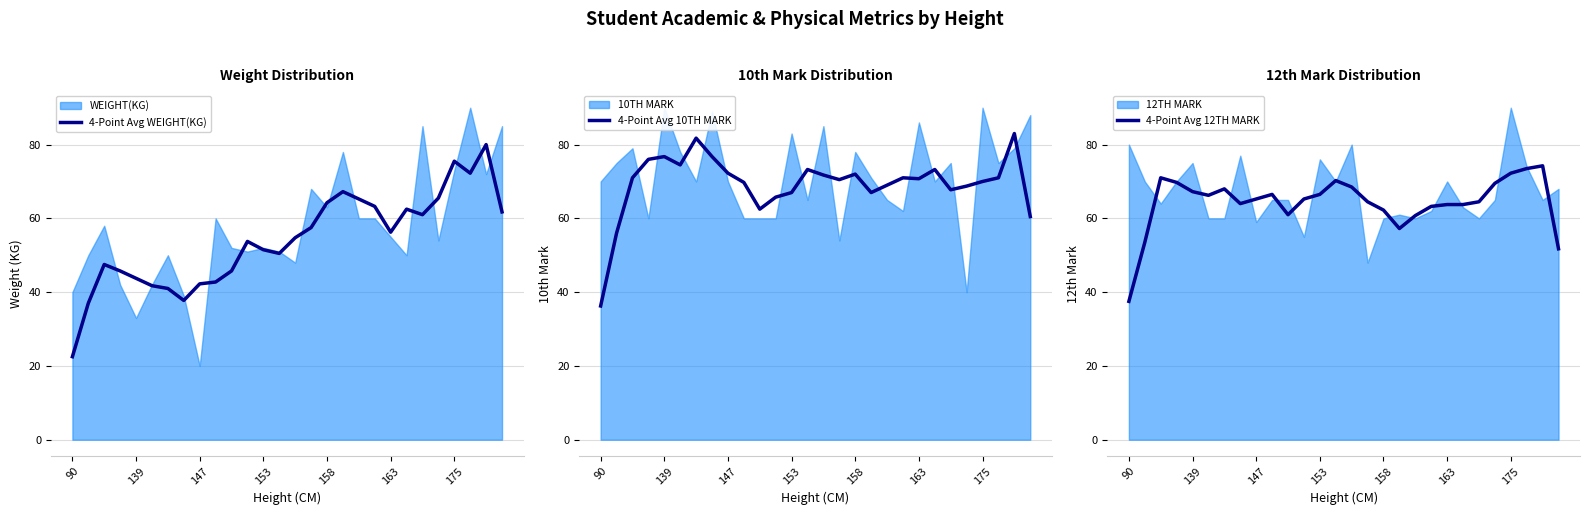

What is the spread (max minus min) of values at 22?

6.8